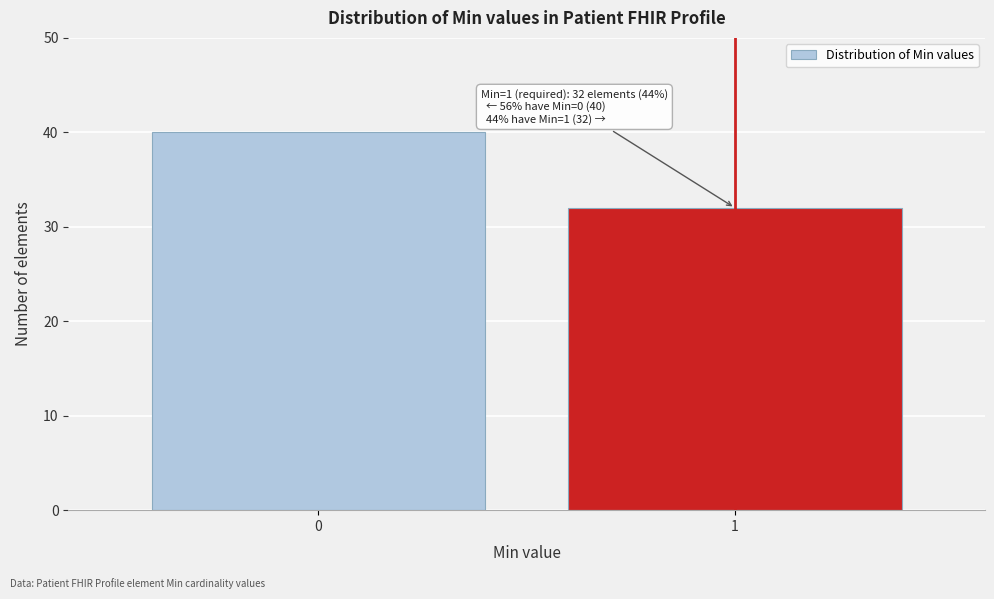

Reading left to right, list all the values displayed in this chart.

40	32